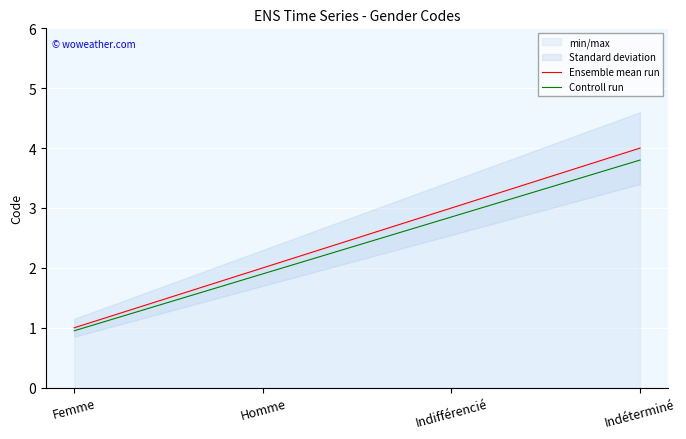

What position from the left is Femme?

1